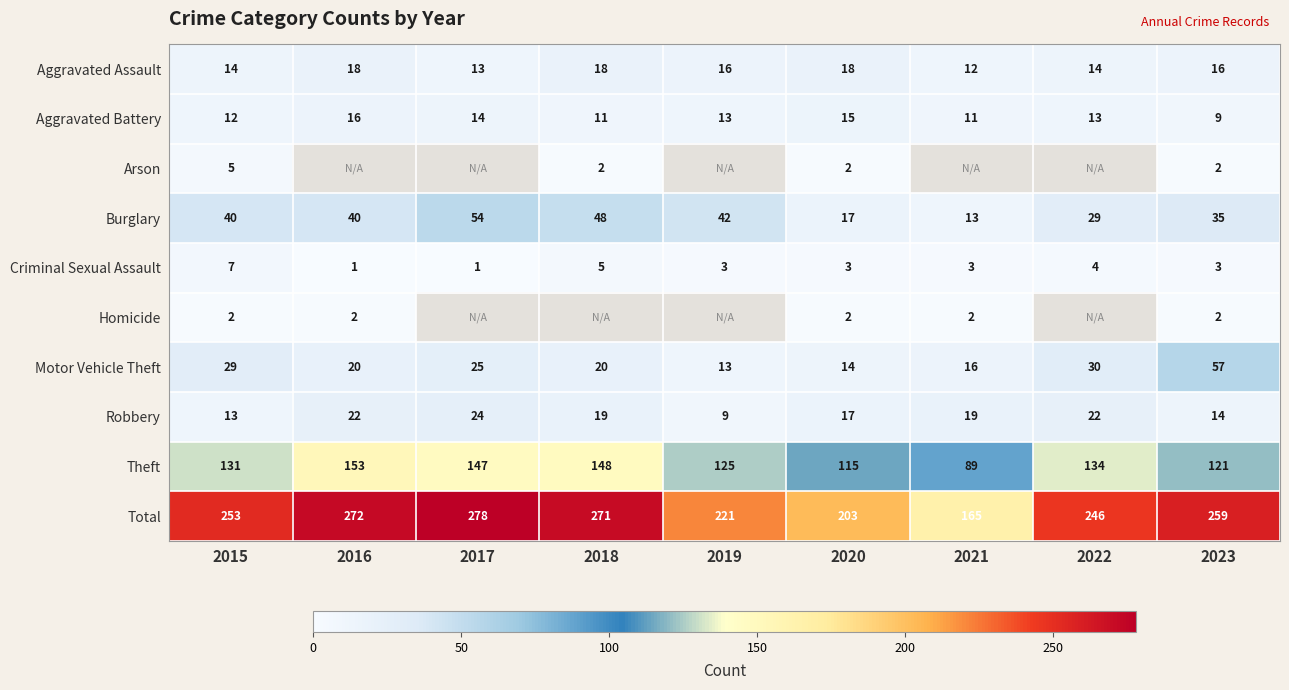

How many data points in Theft are less than 131?

4